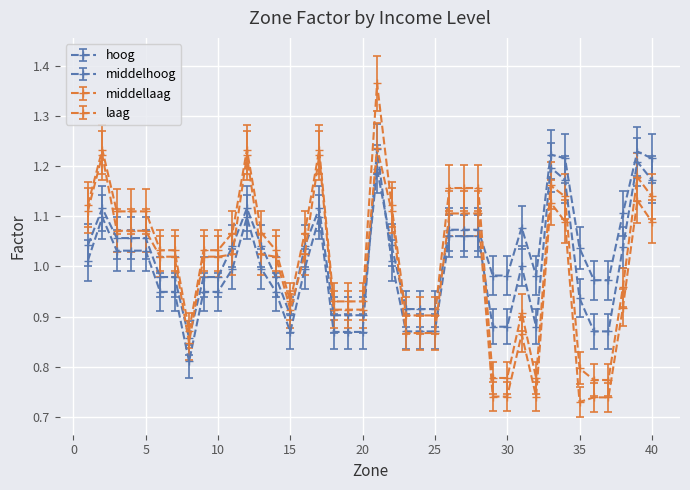

How many values in the laag series exceed 1?

24